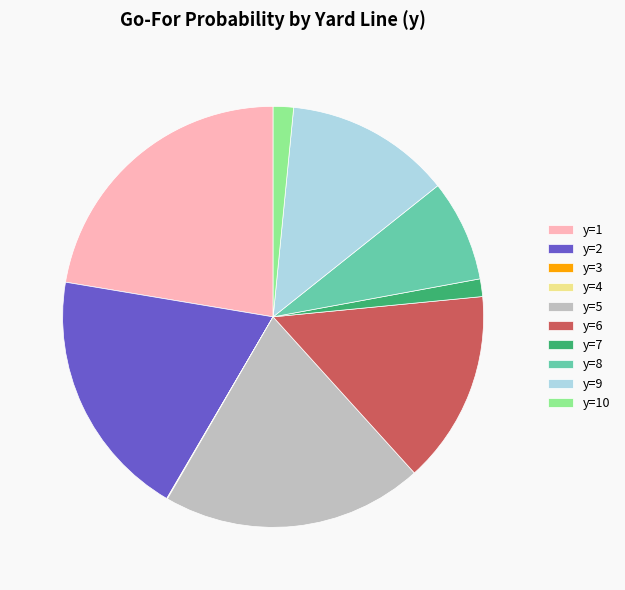

Which slice is the largest?

y=1